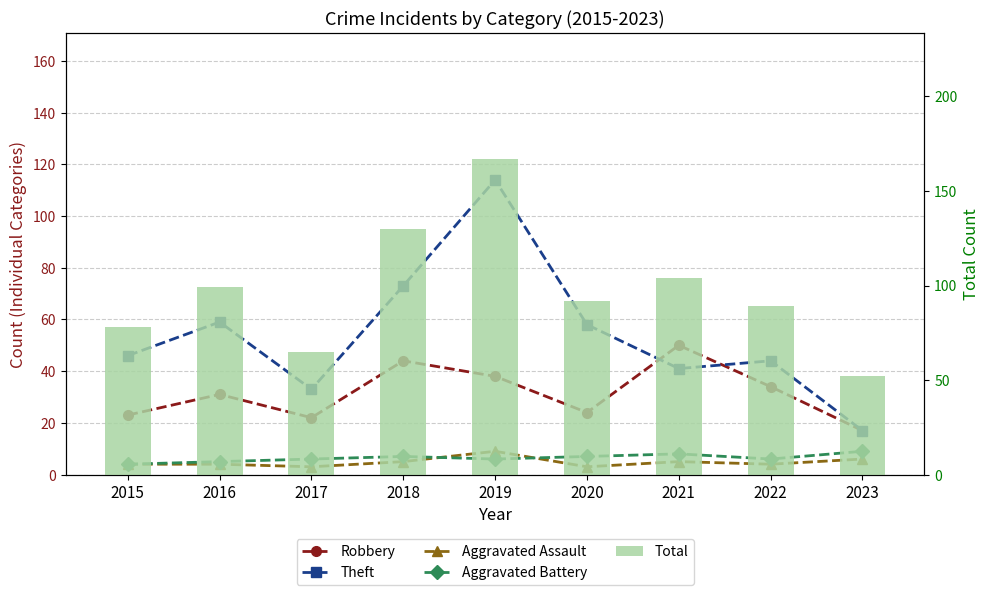

Does the chart contain any negative values?

No